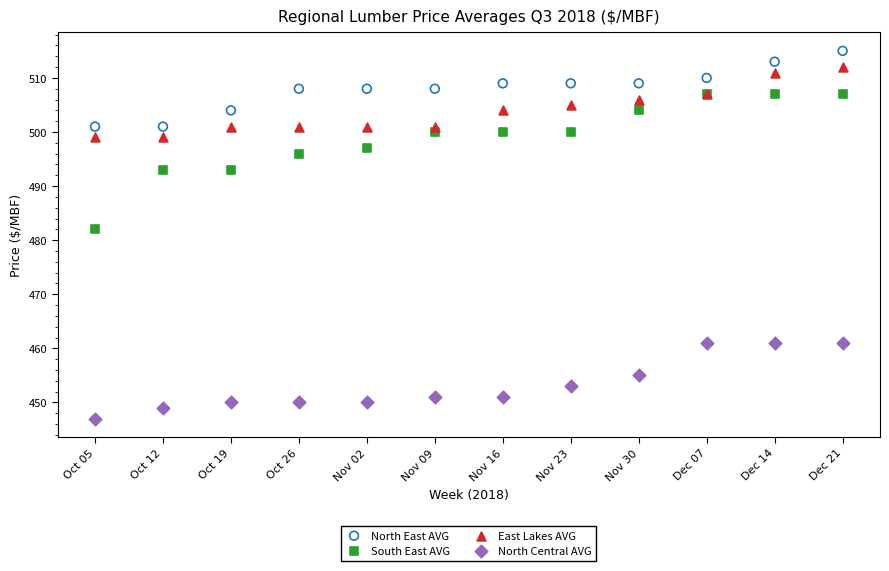

Which series contains the highest Y value?

North East AVG